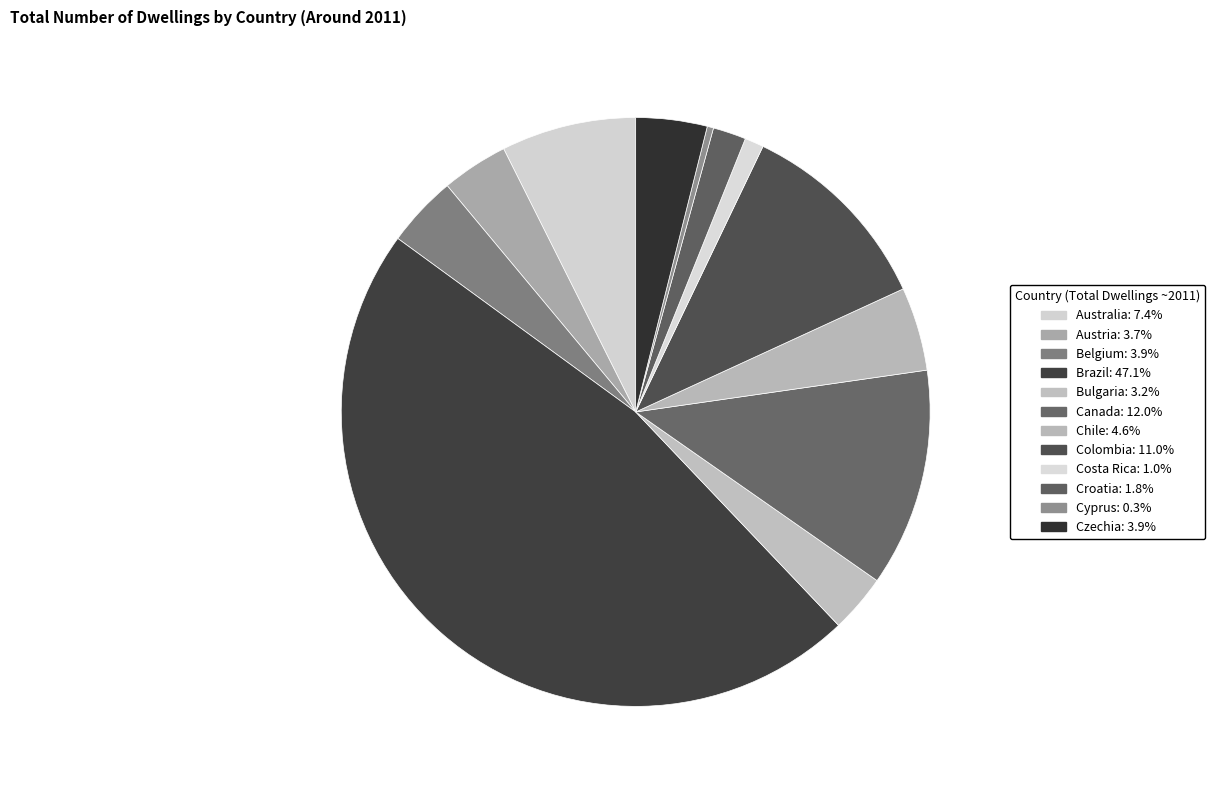

What is the smallest slice in the pie chart?

Cyprus